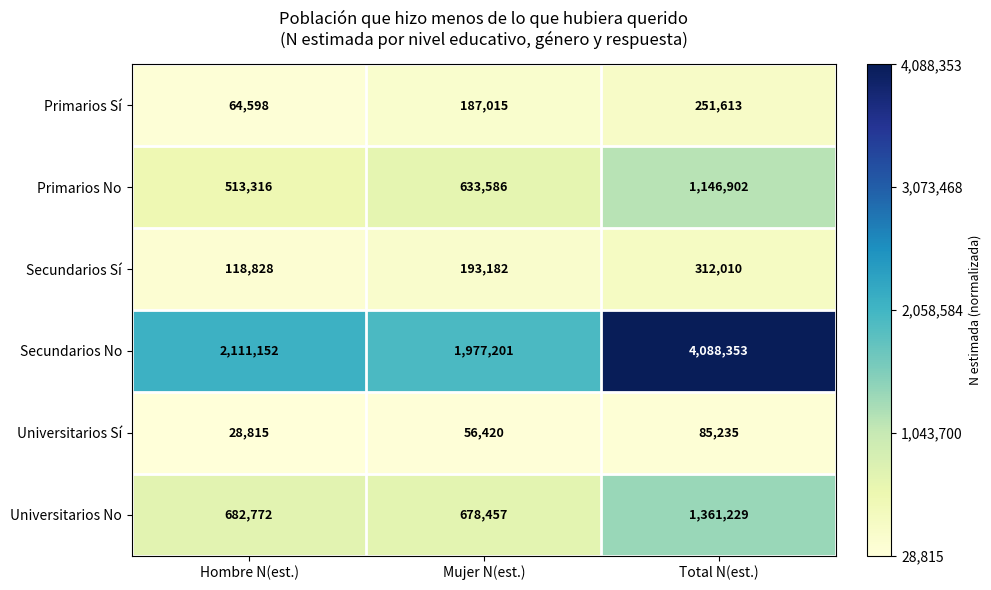

Reading left to right, list all the values displayed in this chart.

Primarios Sí: 64598	187015	251613
Primarios No: 513316	633586	1146902
Secundarios Sí: 118828	193182	312010
Secundarios No: 2111152	1977201	4088353
Universitarios Sí: 28815	56420	85235
Universitarios No: 682772	678457	1361229